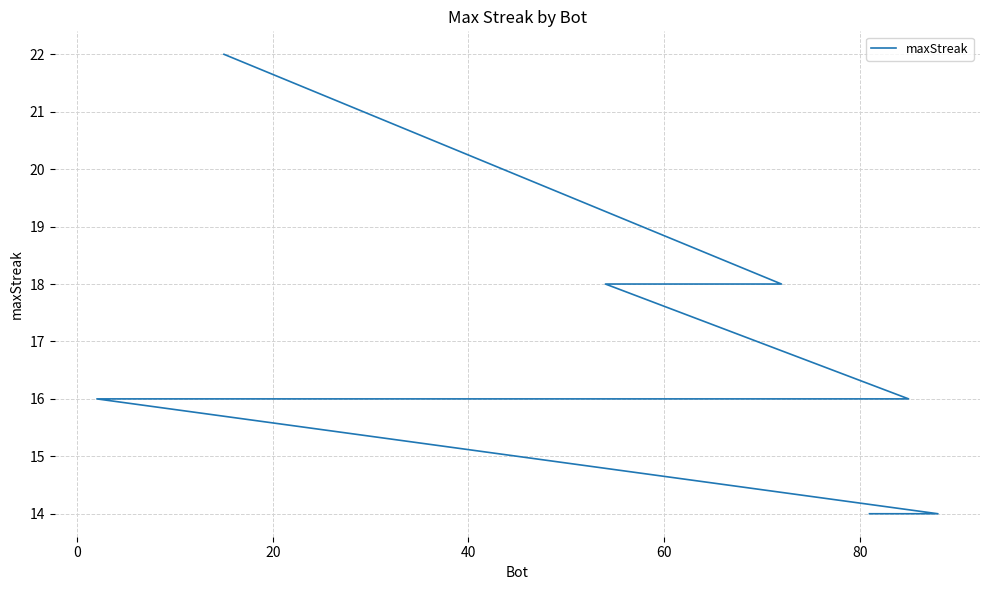

What is the maximum value shown in the chart?

22